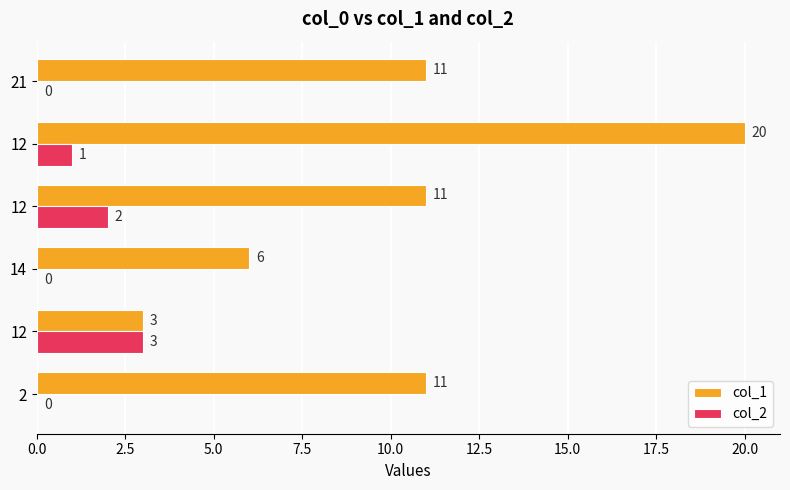

Count the number of data series in this chart.

2